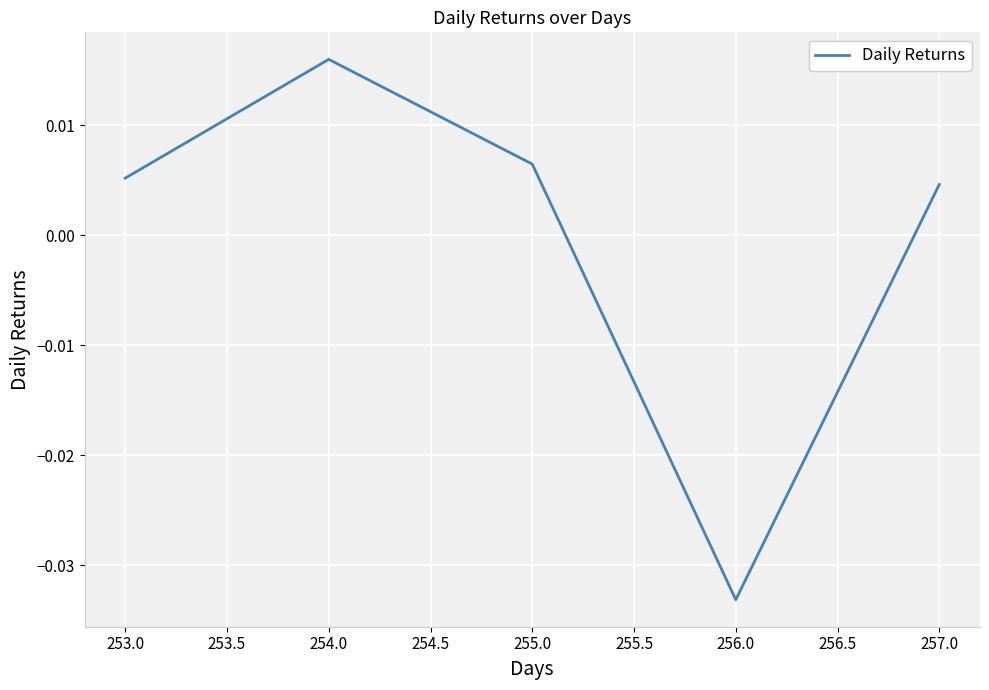

How many series are shown in this chart?

1